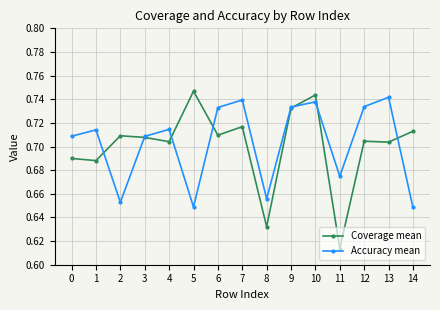

True or false: Accuracy mean has more than 1 points higher than both neighbors.

True